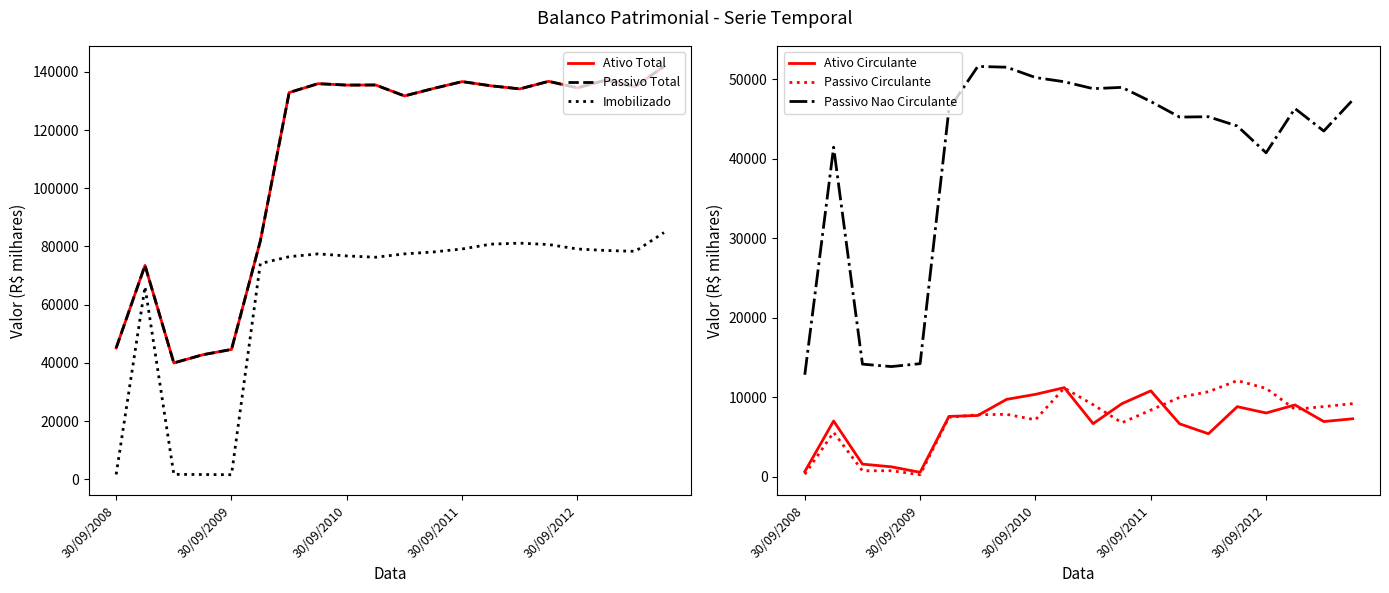

Read the Passivo Nao Circulante value at 30/09/2012.

40764